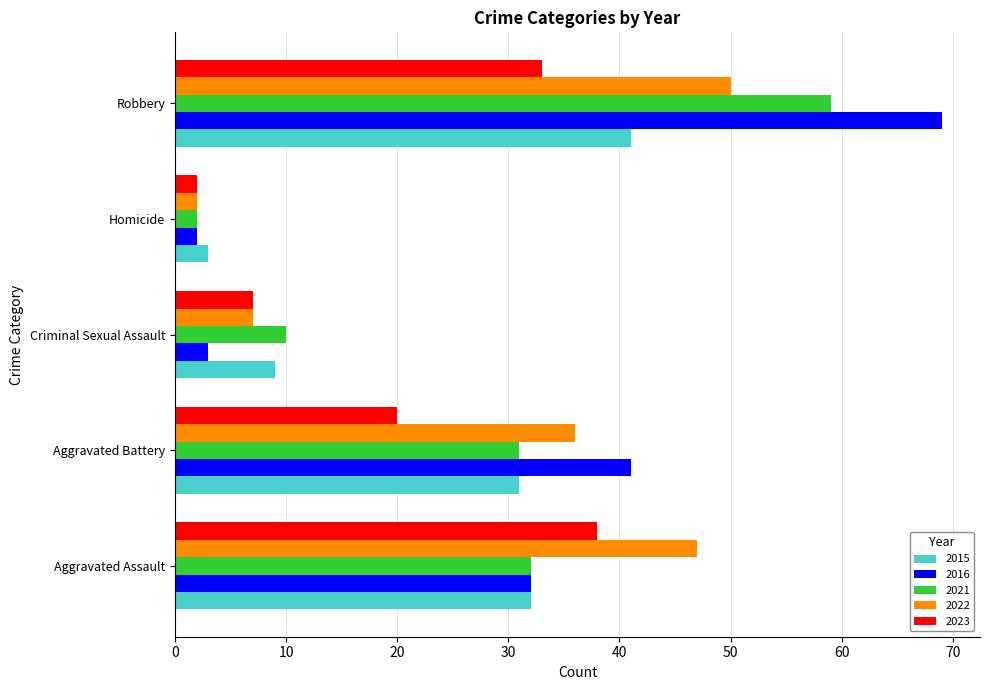

The 2023 series shows 2 at Homicide. True or false?

True